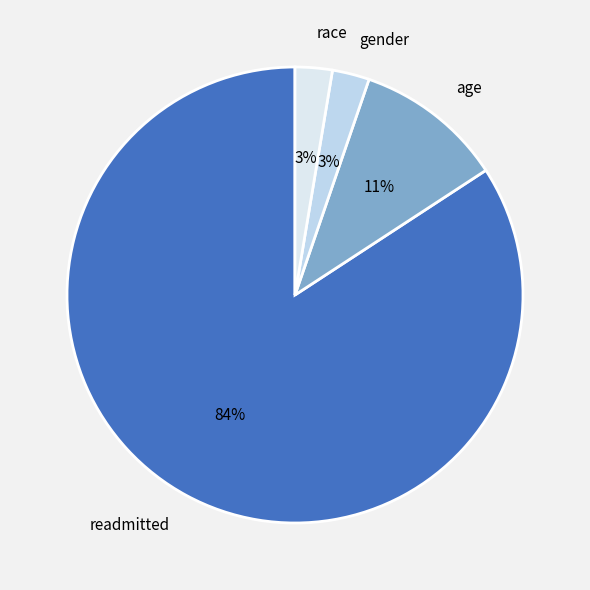

Which category has the biggest portion of the pie?

readmitted